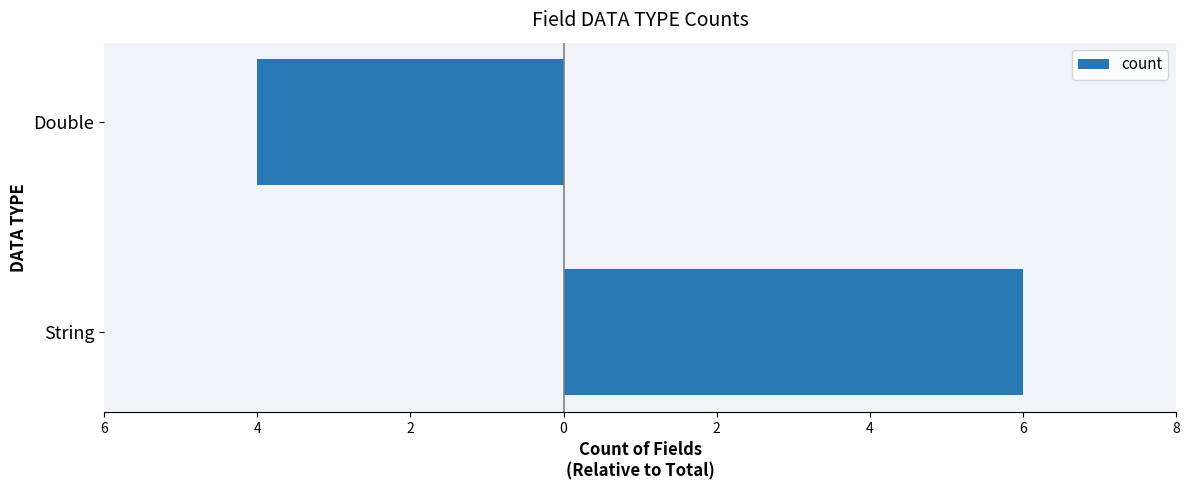

Does the chart contain stacked bars?

No